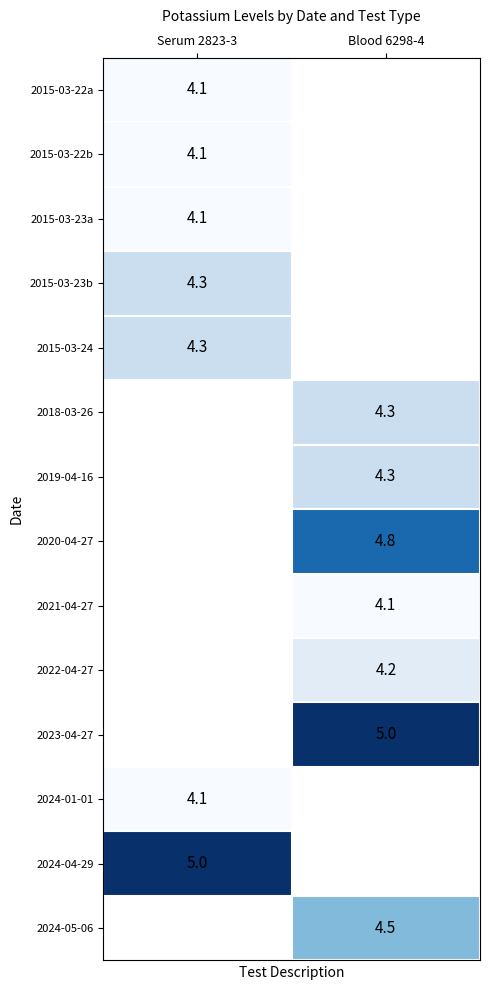

The 2024-05-06 series shows 4.5 at Blood 6298-4. True or false?

True